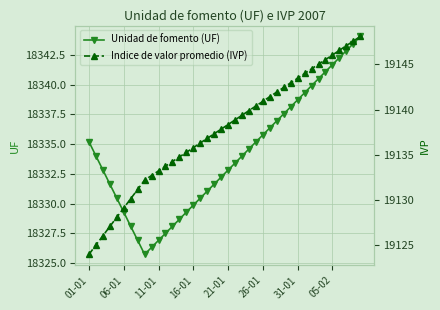

What are all the series names shown in the legend?

Unidad de fomento (UF), Indice de valor promedio (IVP)